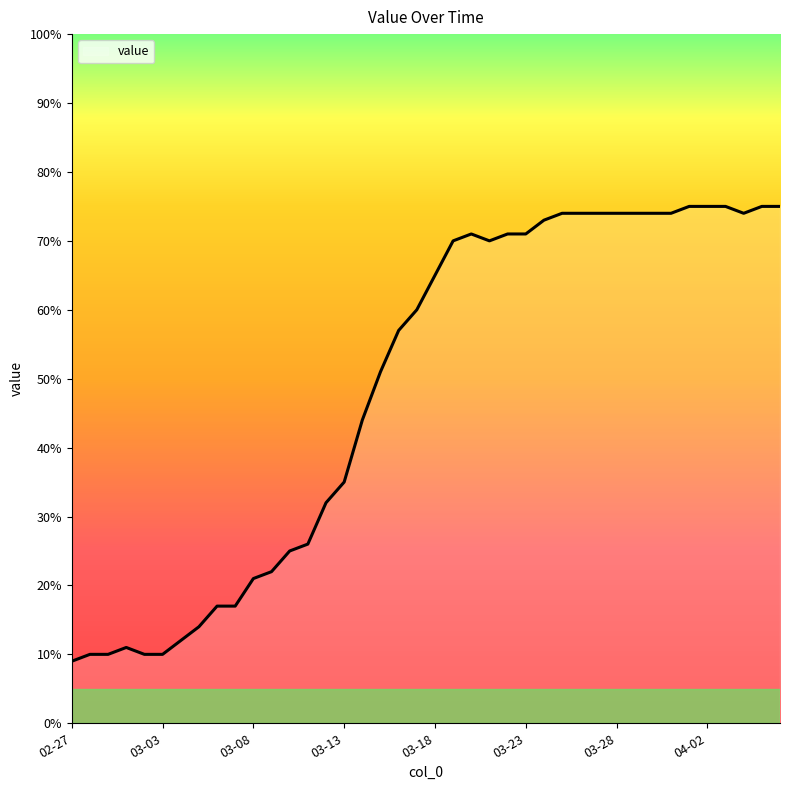

True or false: the data has more than 0 interior local peaks.

True